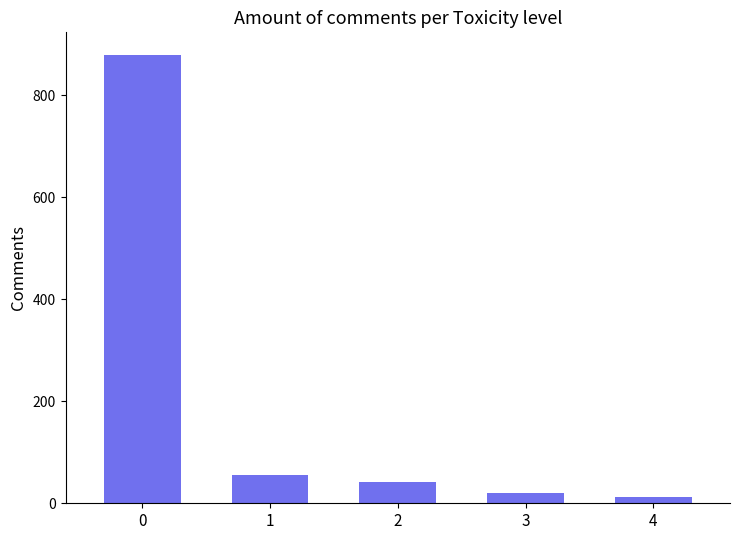

Reading left to right, transcribe all the data shown in this chart.

879	55	42	20	13